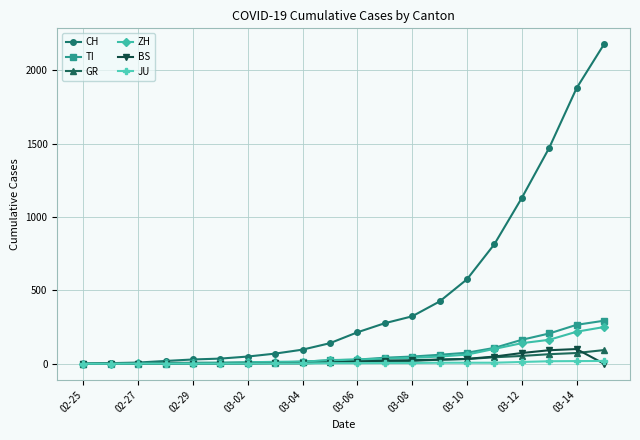

What is the difference between the maximum and minimum values in the TI series?

293